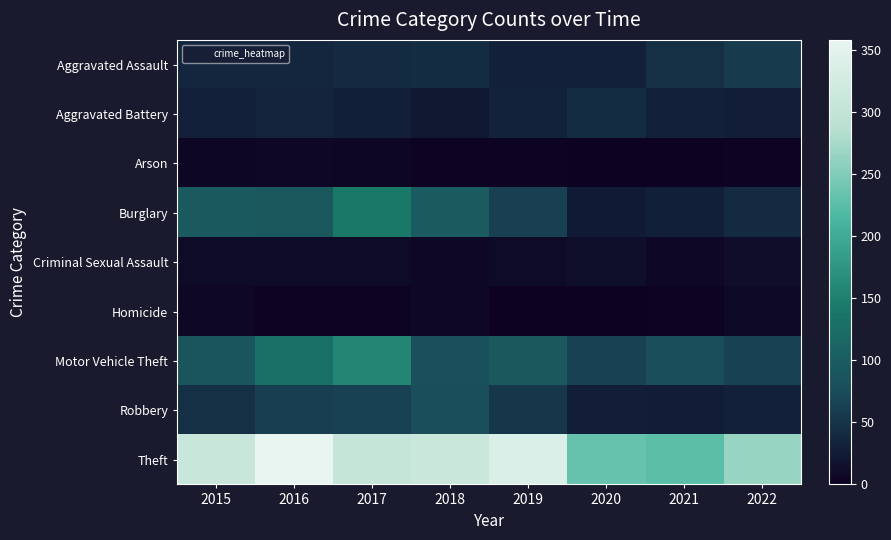

How many distinct data groups are displayed?

9